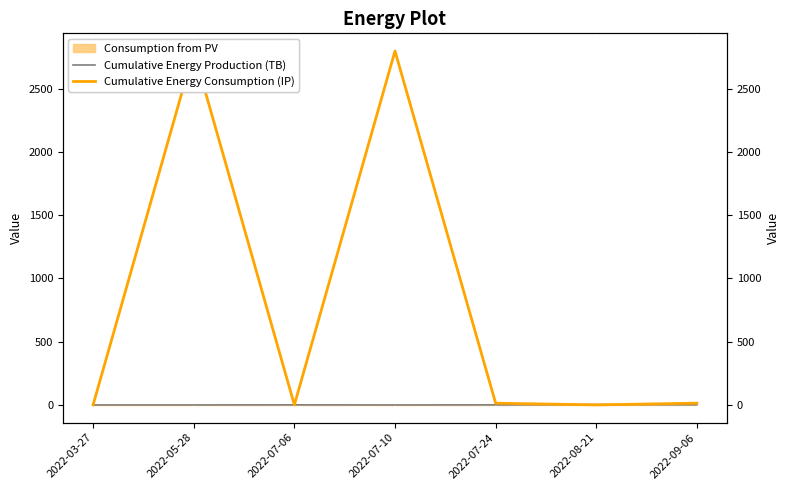

What is the sum of the Cumulative Energy Consumption (IP) values at 2022-05-28 and 2022-03-27?

2798.1